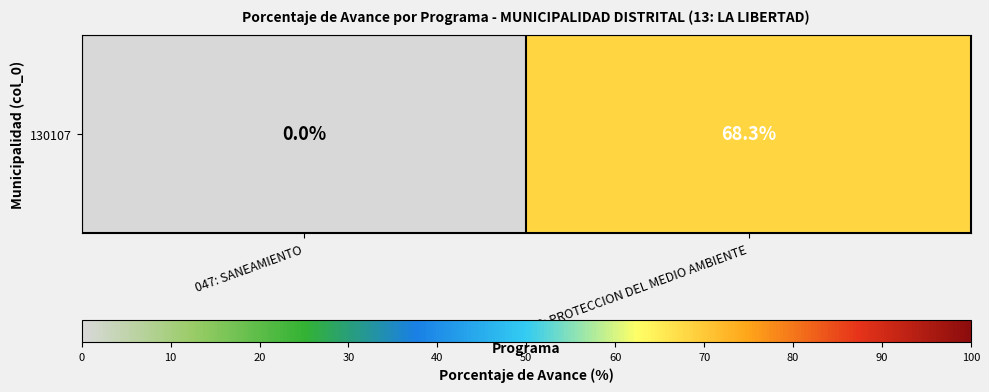

What is the sum of all values?

68.3